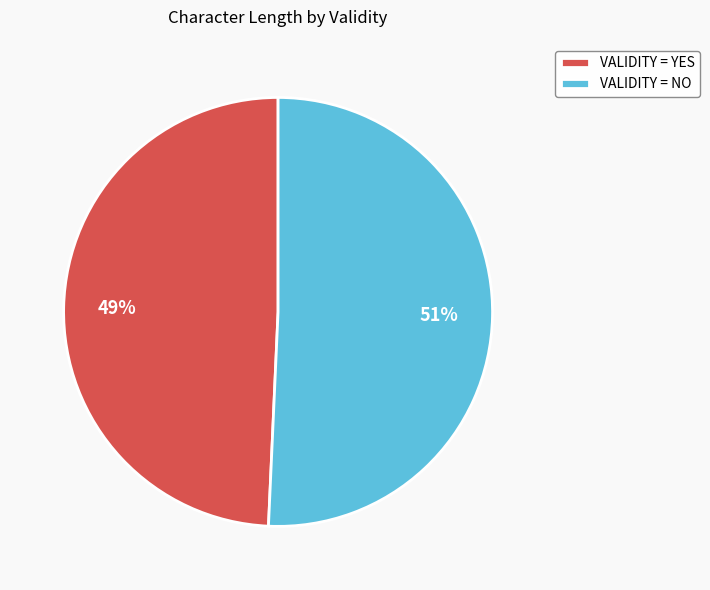

To the nearest percent, what is the average slice percentage?

50%